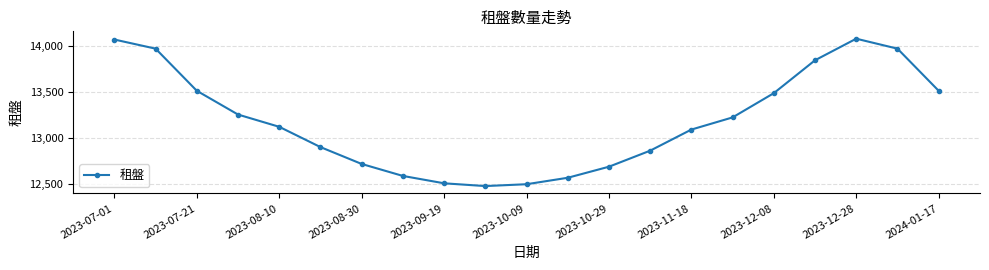

What is the maximum value shown in the chart?

14077